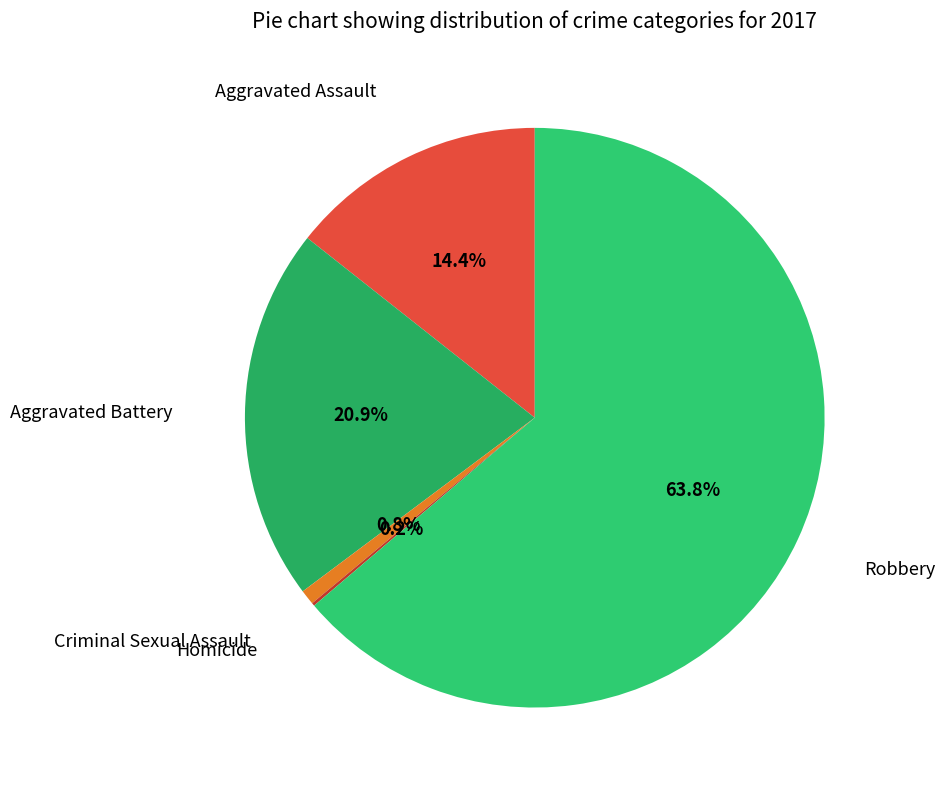

To the nearest percent, what portion does Aggravated Battery represent?

21%